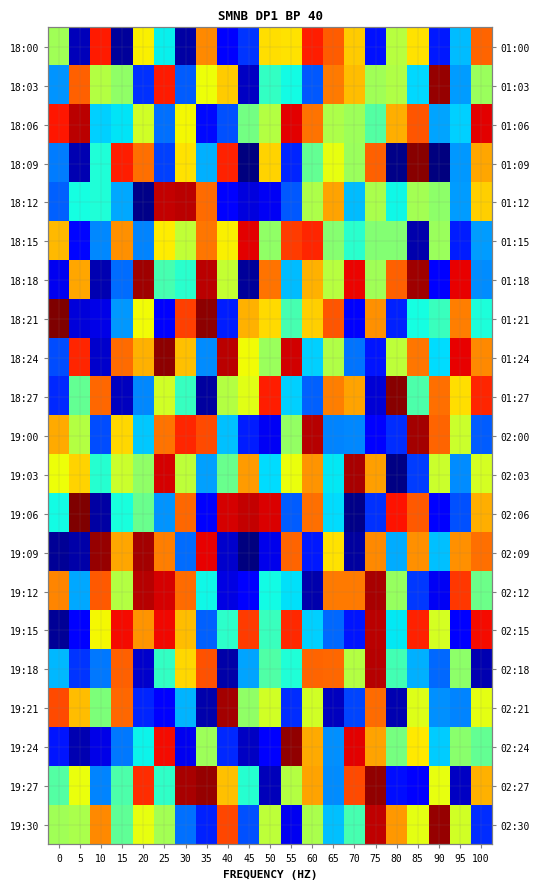

Where is 18:06 nearest to the value 10?

70